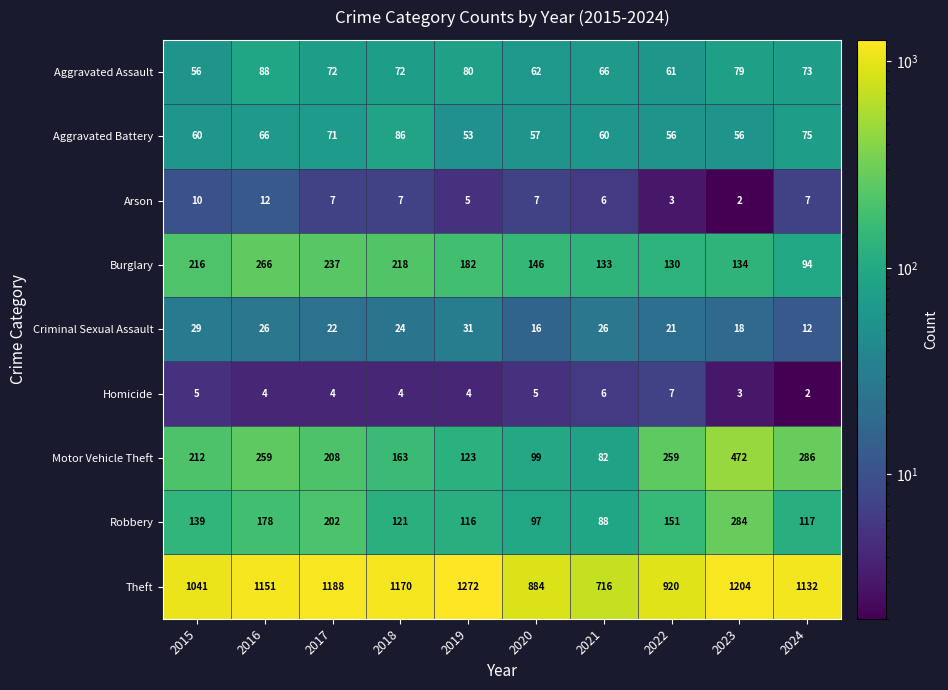

How many distinct data groups are displayed?

9